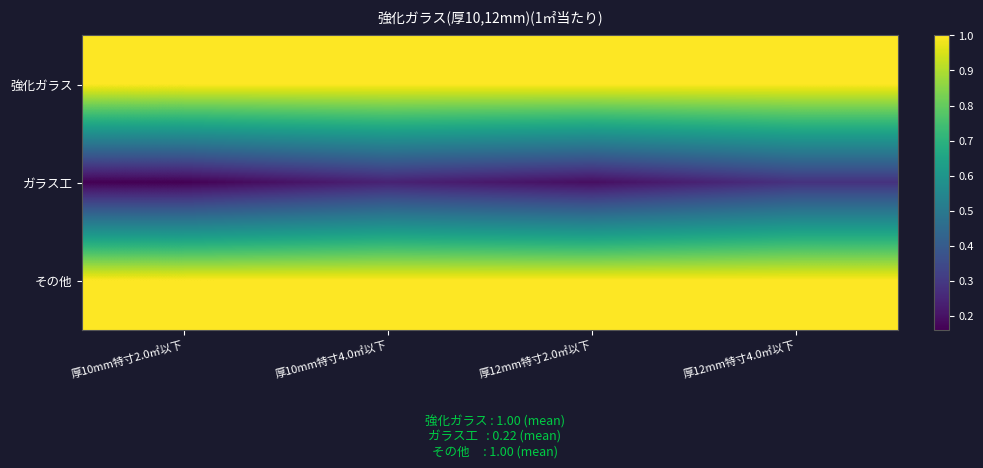

What is the spread (max minus min) of values at 厚12mm特寸4.0㎡以下?

0.7